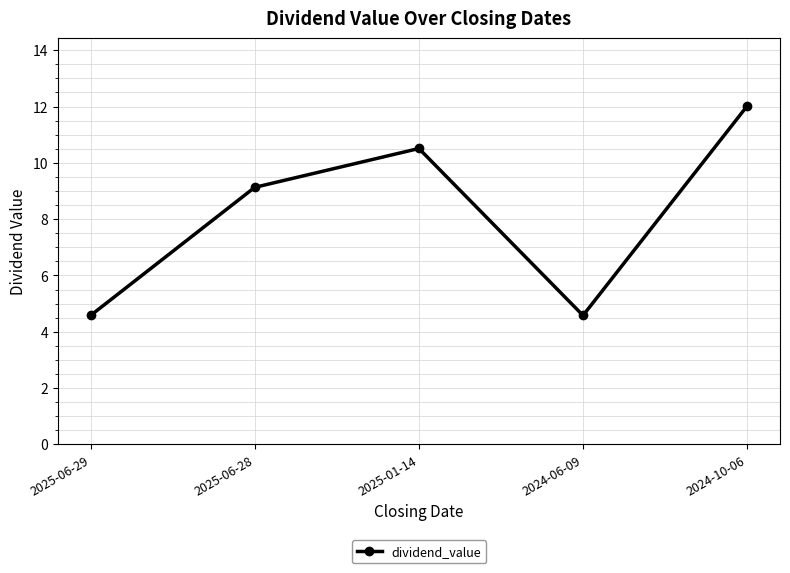

What is the greatest value displayed?

12.0